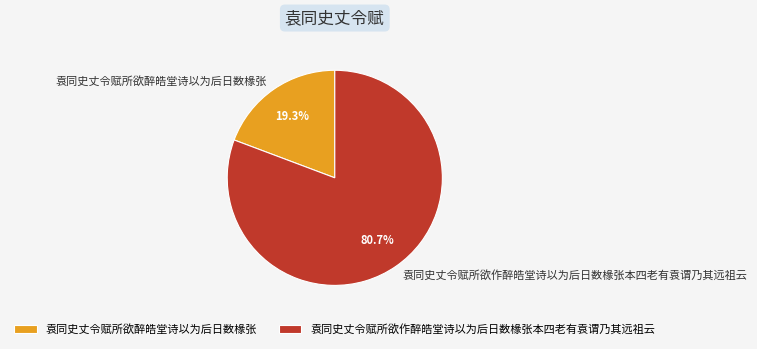

To the nearest percent, what is the difference between the largest and smallest slice percentages?

61%